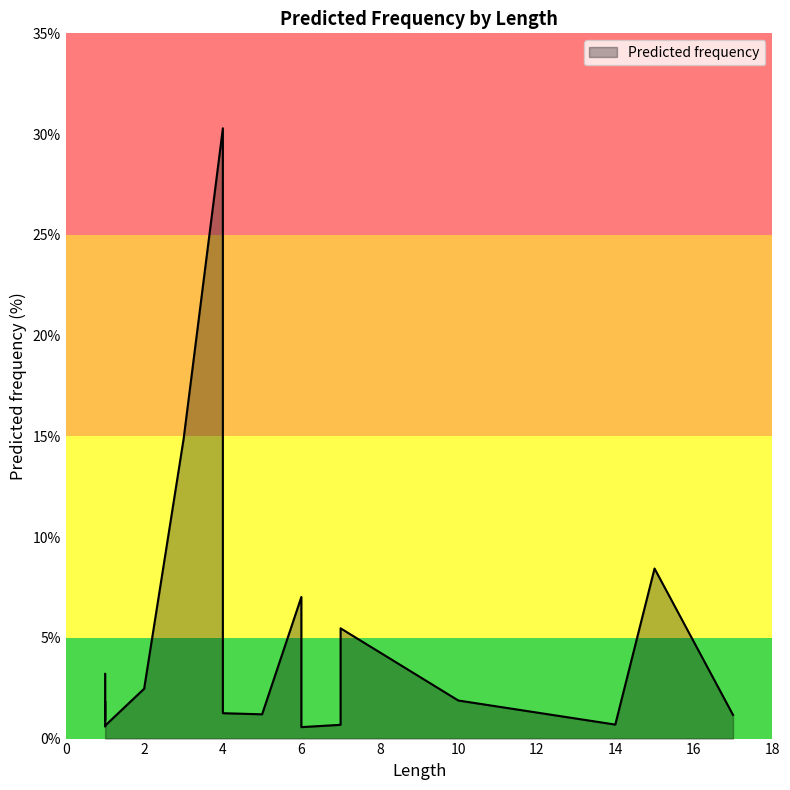

Rank the categories by value from highest to lowest.

4, 3, 15, 6, 7, 1, 2, 2, 10, 1, 1, 4, 5, 17, 1, 14, 7, 1, 1, 6